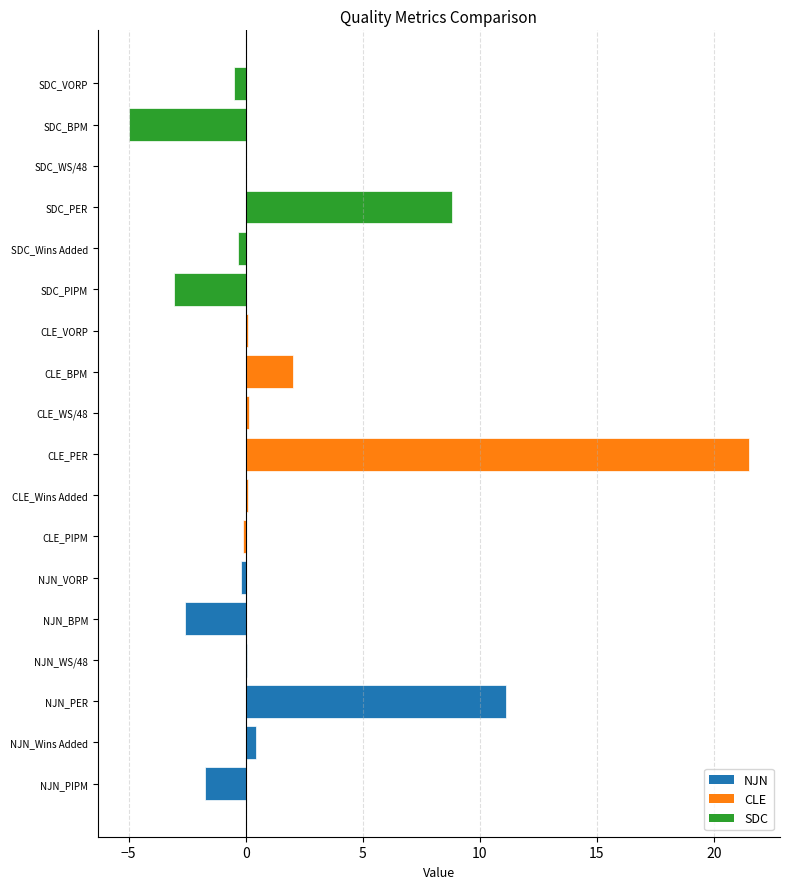

True or false: the data shows 21.5 at CLE_PER.

True